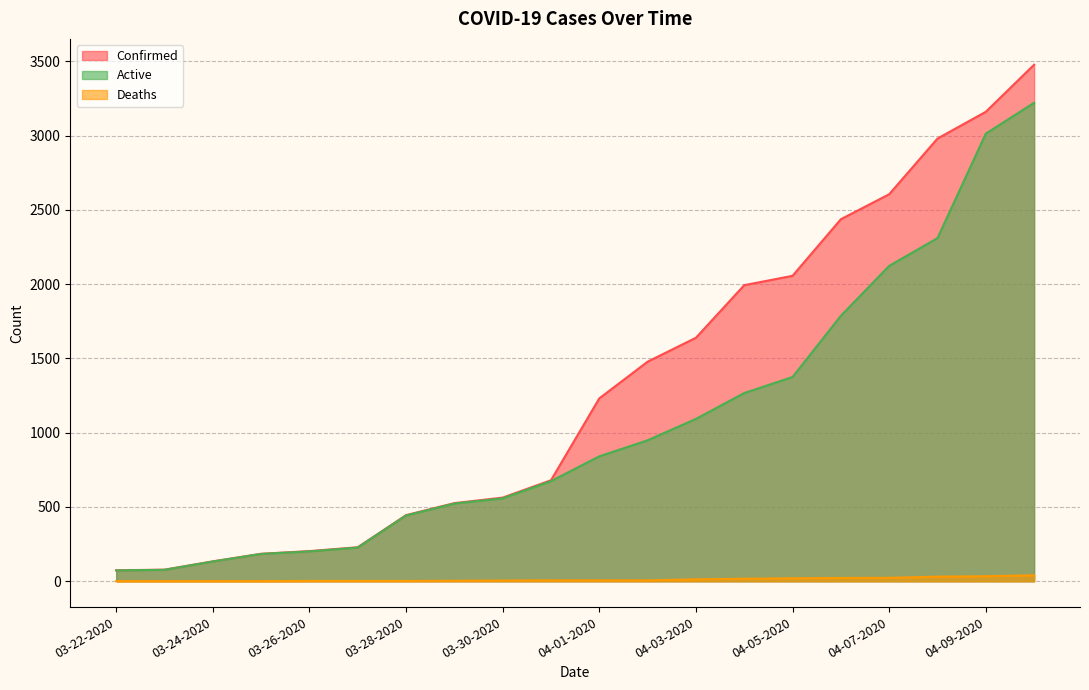

Rank the categories by Active value from highest to lowest.

04-10-2020, 04-09-2020, 04-08-2020, 04-07-2020, 04-06-2020, 04-05-2020, 04-04-2020, 04-03-2020, 04-02-2020, 04-01-2020, 03-31-2020, 03-30-2020, 03-29-2020, 03-28-2020, 03-27-2020, 03-26-2020, 03-25-2020, 03-24-2020, 03-23-2020, 03-22-2020